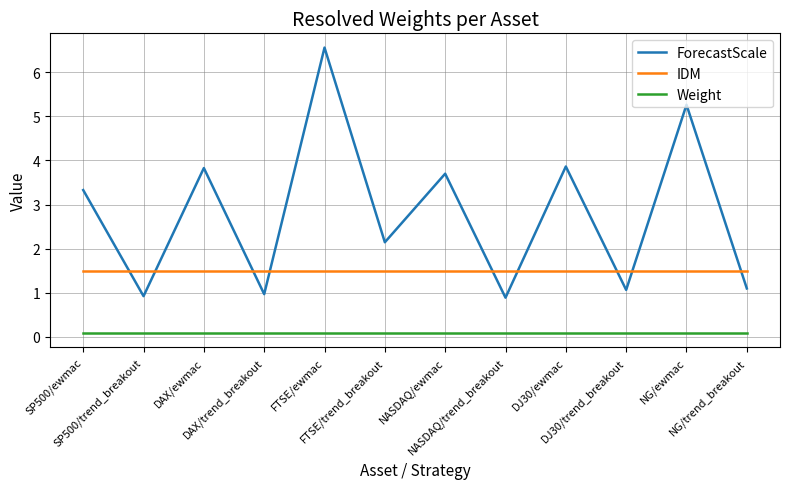

Reading right to left, what are all the values shown in this chart?

ForecastScale: NG/trend_breakout=1.1	NG/ewmac=5.3	DJ30/trend_breakout=1.1	DJ30/ewmac=3.9	NASDAQ/trend_breakout=0.9	NASDAQ/ewmac=3.7	FTSE/trend_breakout=2.1	FTSE/ewmac=6.6	DAX/trend_breakout=1.0	DAX/ewmac=3.8	SP500/trend_breakout=0.9	SP500/ewmac=3.3
IDM: NG/trend_breakout=1.5	NG/ewmac=1.5	DJ30/trend_breakout=1.5	DJ30/ewmac=1.5	NASDAQ/trend_breakout=1.5	NASDAQ/ewmac=1.5	FTSE/trend_breakout=1.5	FTSE/ewmac=1.5	DAX/trend_breakout=1.5	DAX/ewmac=1.5	SP500/trend_breakout=1.5	SP500/ewmac=1.5
Weight: NG/trend_breakout=0.1	NG/ewmac=0.1	DJ30/trend_breakout=0.1	DJ30/ewmac=0.1	NASDAQ/trend_breakout=0.1	NASDAQ/ewmac=0.1	FTSE/trend_breakout=0.1	FTSE/ewmac=0.1	DAX/trend_breakout=0.1	DAX/ewmac=0.1	SP500/trend_breakout=0.1	SP500/ewmac=0.1